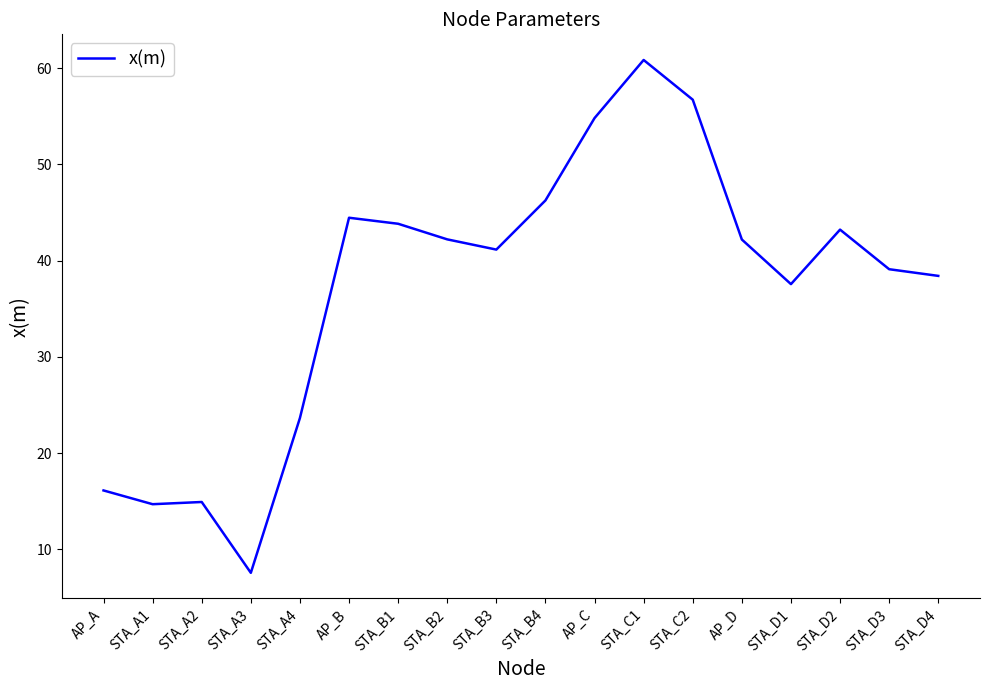

Which label corresponds to the smallest value in the chart?

STA_A3